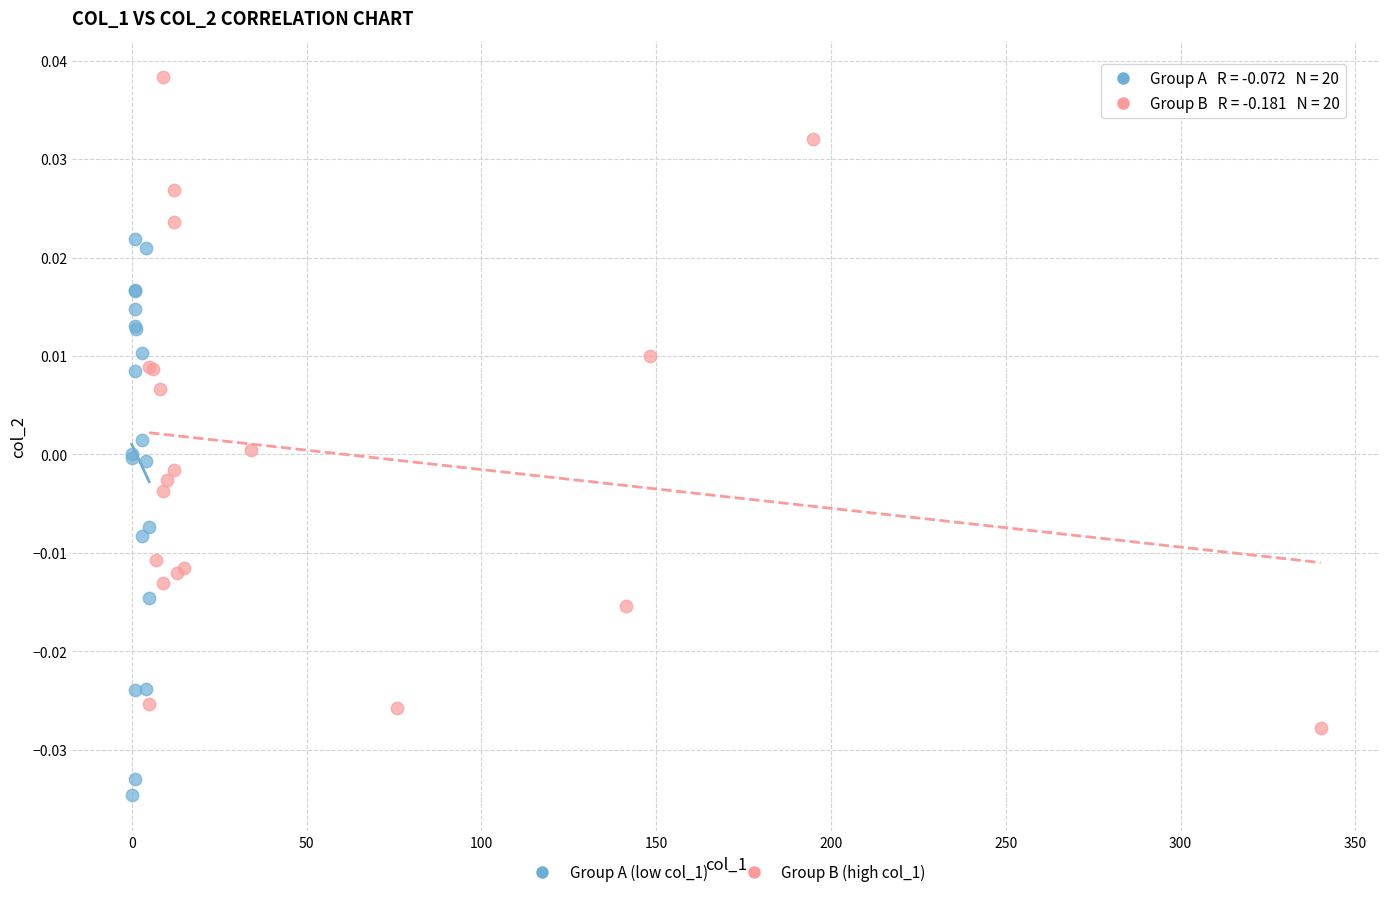

Which series contains the highest Y value?

Group B (high col_1)